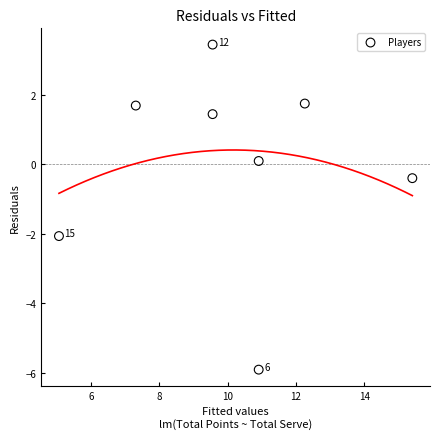

What Y value in the scatter plot is closest to -1?

-0.4